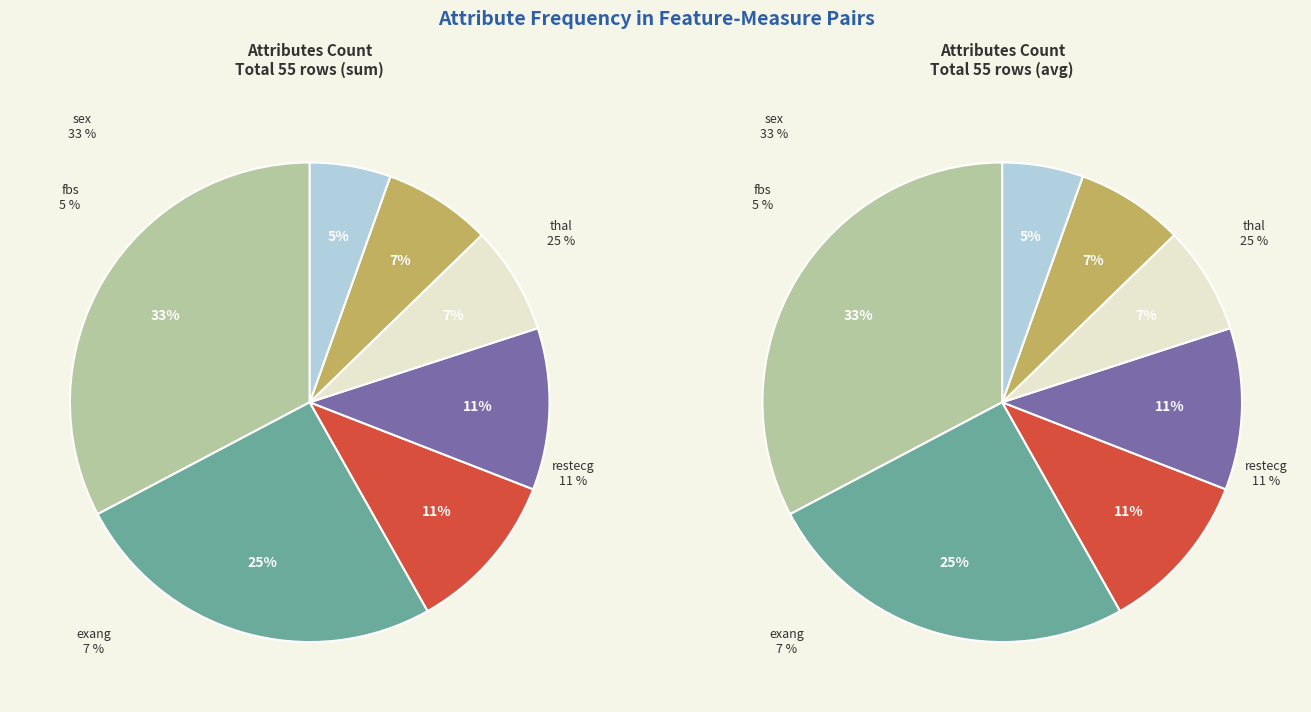

To the nearest percent, what portion does thal represent?

25%